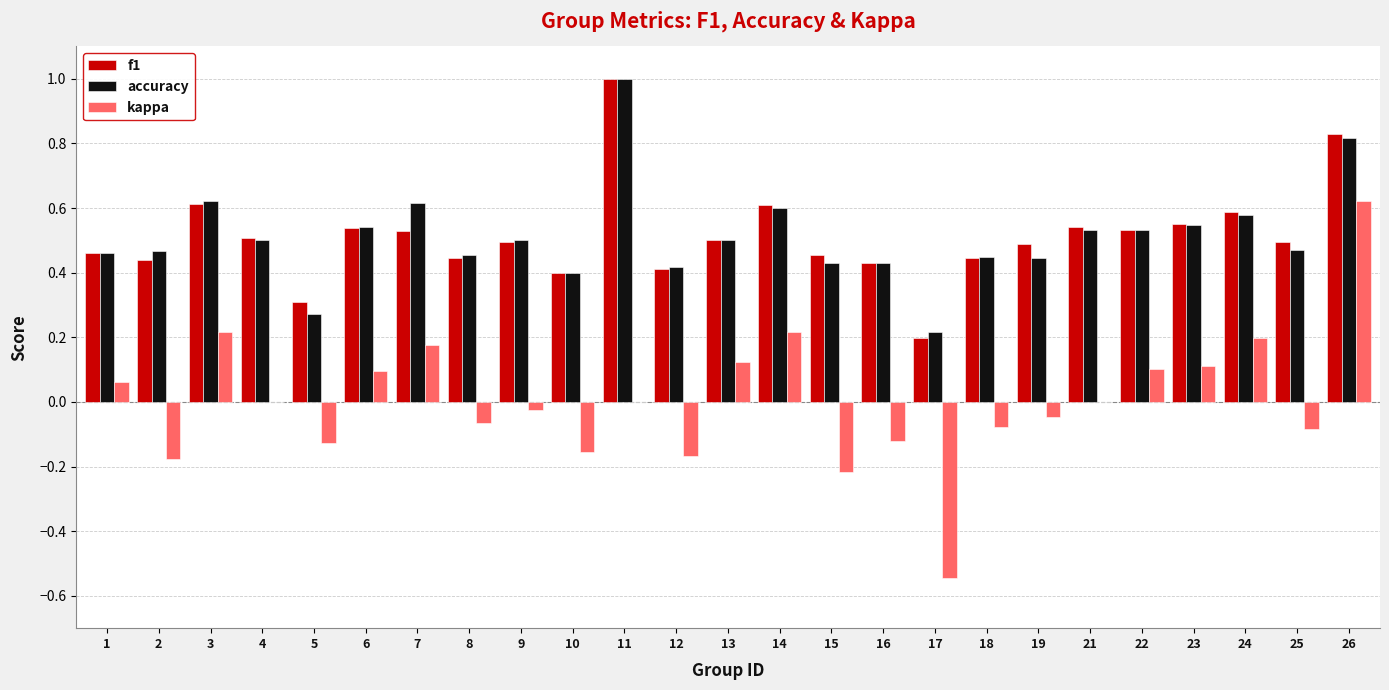

The accuracy series shows 0.1 at 15. True or false?

False